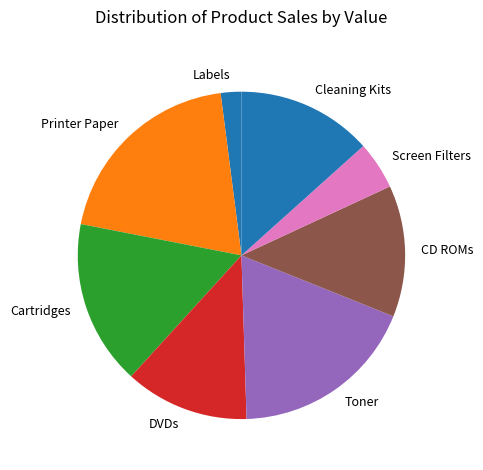

Which category has the biggest portion of the pie?

Printer Paper